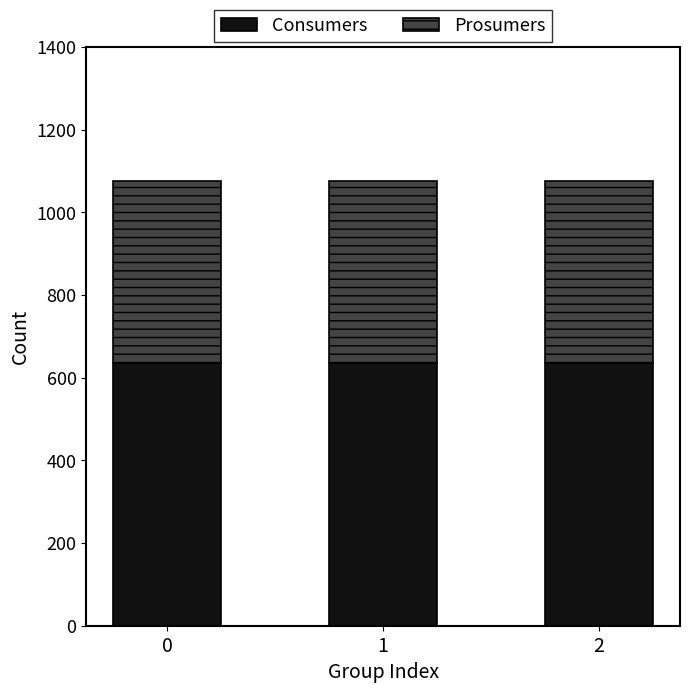

What is the highest value of the Consumers series?

635